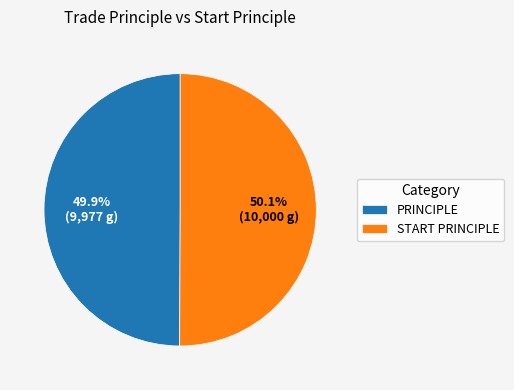

Is there a majority slice in this chart?

Yes